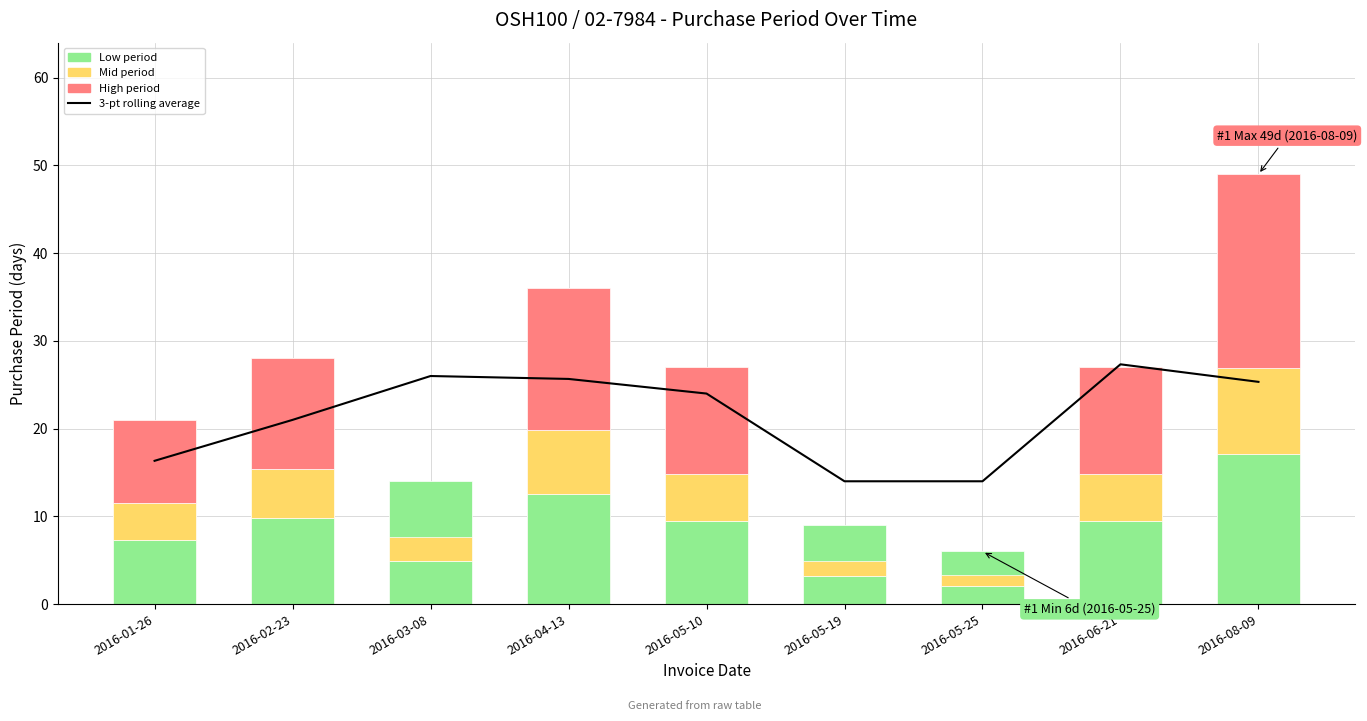

How many data points are less than 24?

4